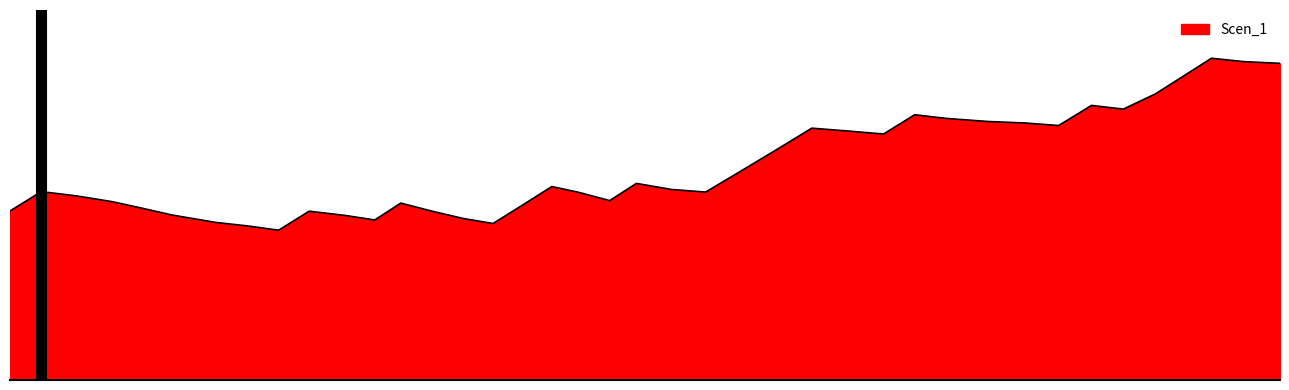

Does the chart have visible grid lines?

No